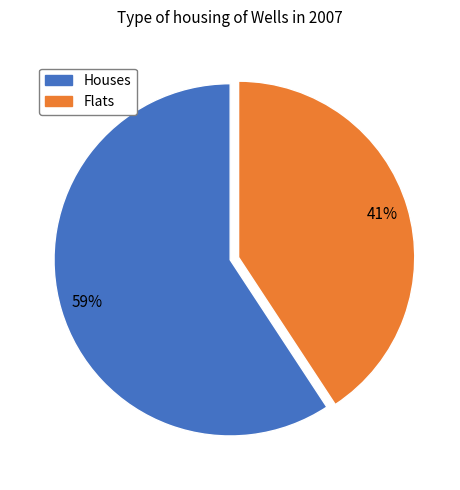

Does any single category account for the majority?

Yes